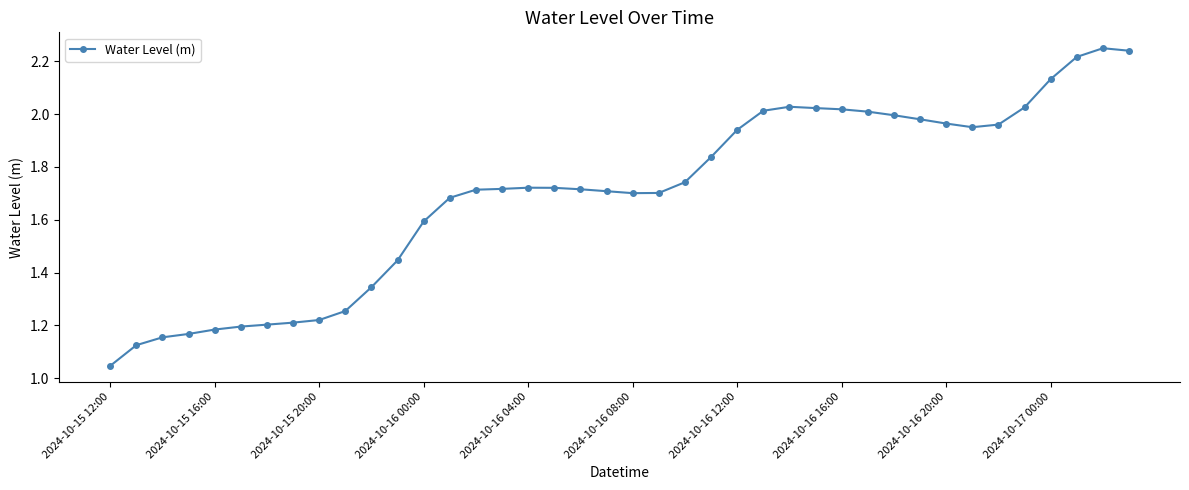

What is the sum of all values?

67.9